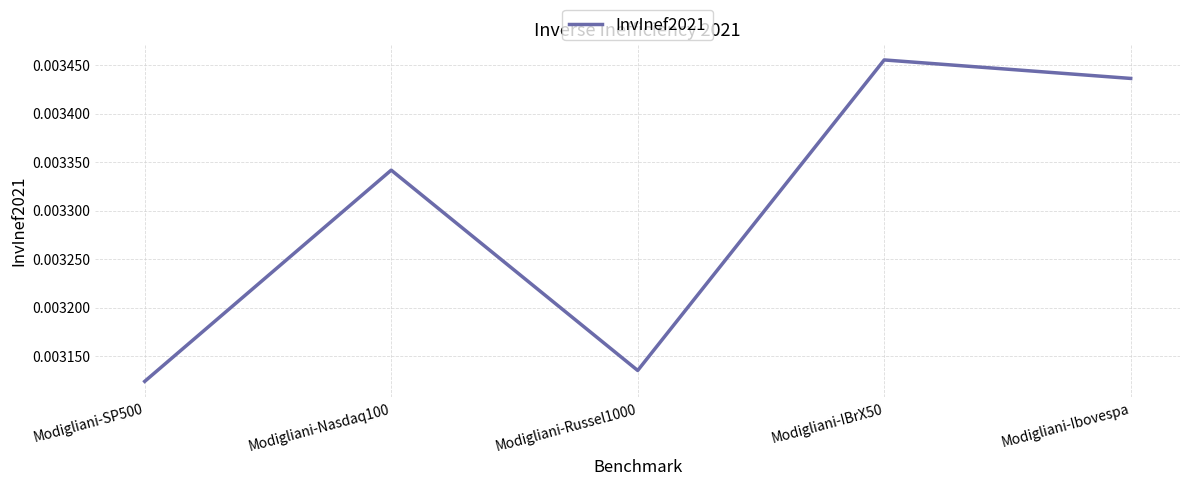

List the labels in order of value, largest first.

Modigliani-IBrX50, Modigliani-Ibovespa, Modigliani-Nasdaq100, Modigliani-Russel1000, Modigliani-SP500